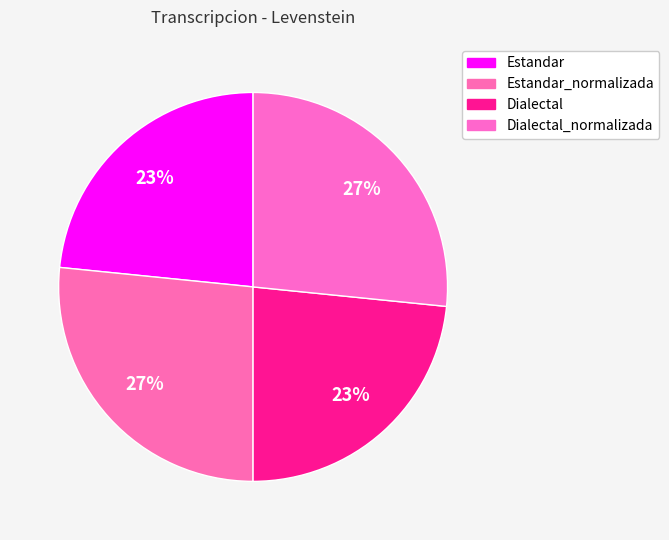

How many slices are in this pie chart?

4